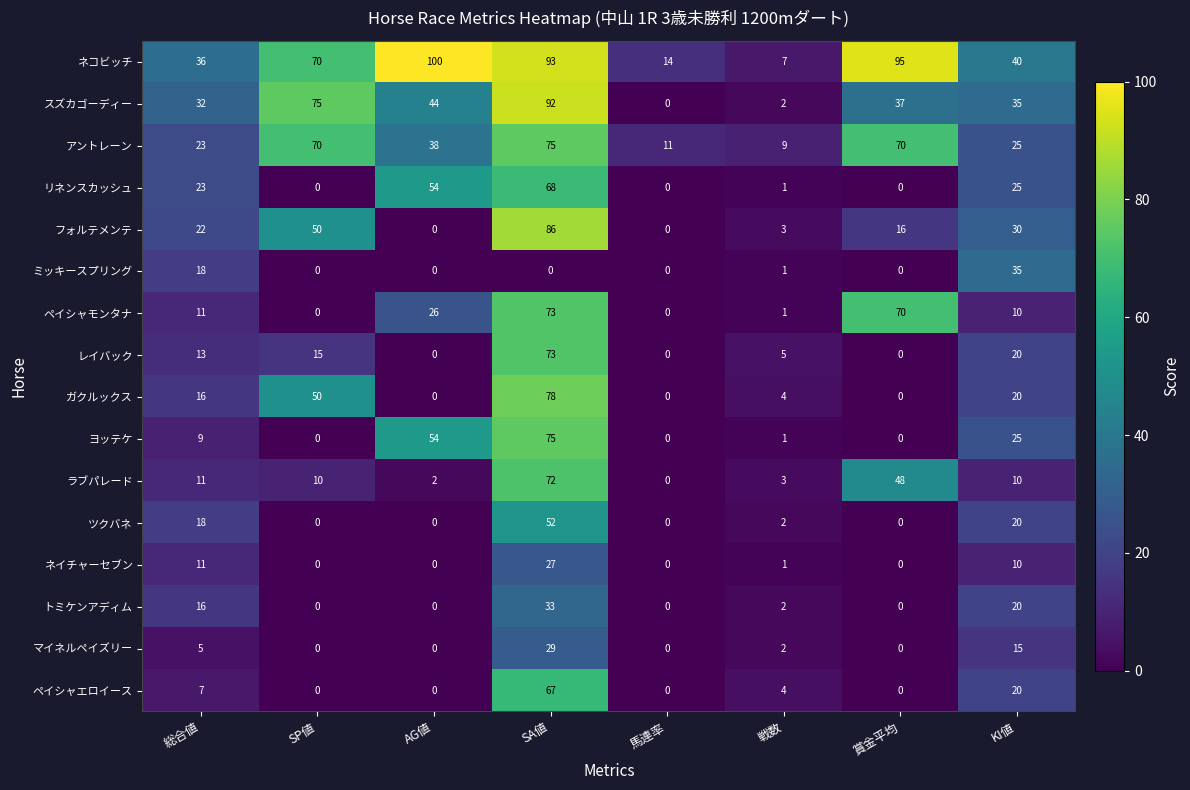

True or false: フォルテメンテ has a value of -42 at 馬連率.

False